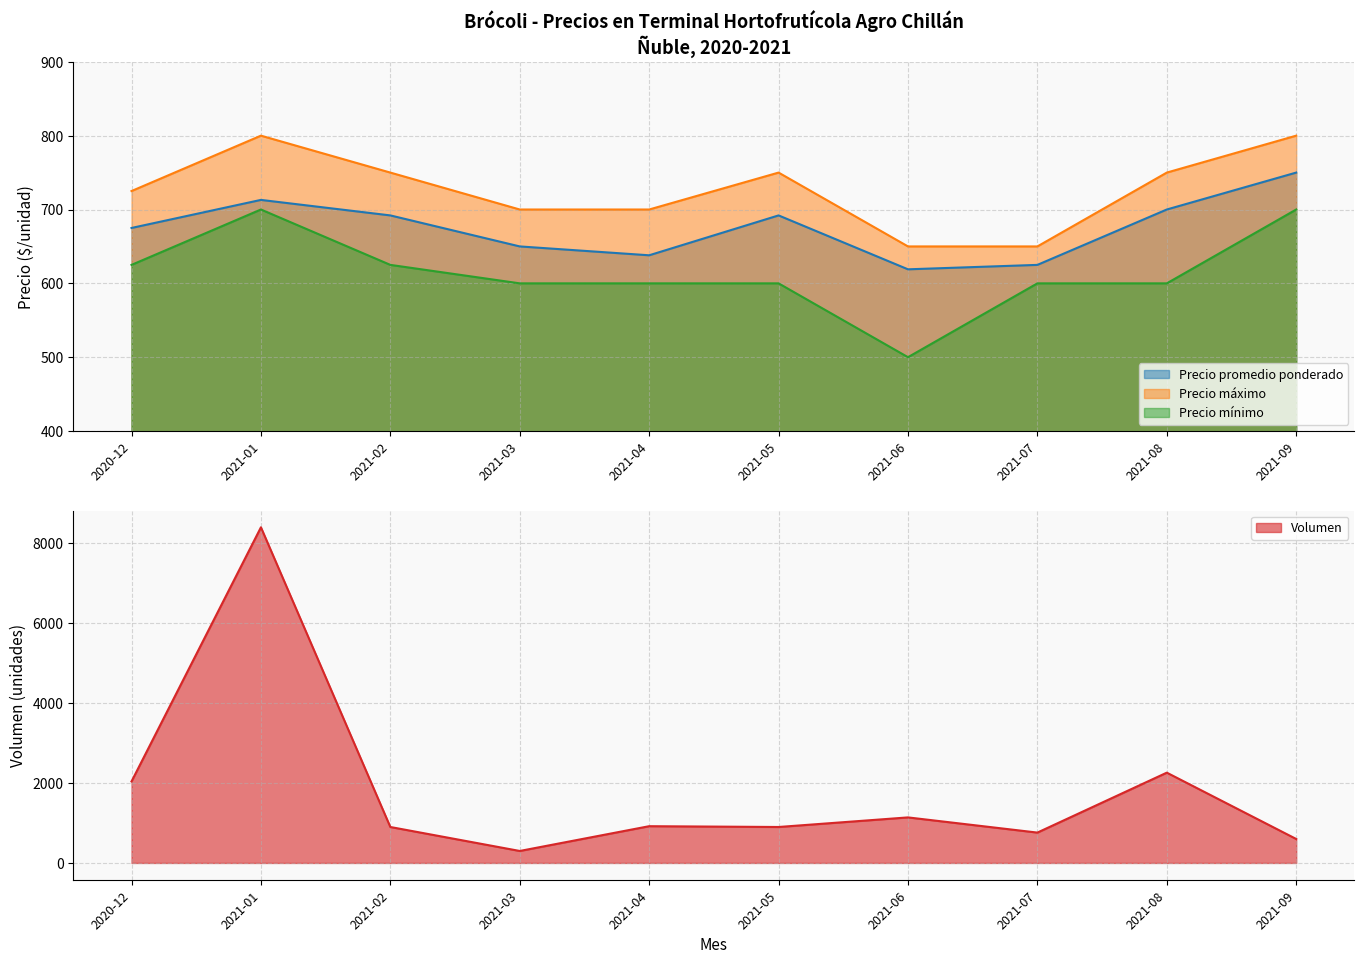

Reading right to left, what are all the values shown in this chart?

Precio promedio ponderado: 750	700	625	619	692	638	650	692	713	675
Precio máximo: 800	750	650	650	750	700	700	750	800	725
Precio mínimo: 700	600	600	500	600	600	600	625	700	625
Volumen: 600	2260	760	1140	900	920	300	900	8400	2040